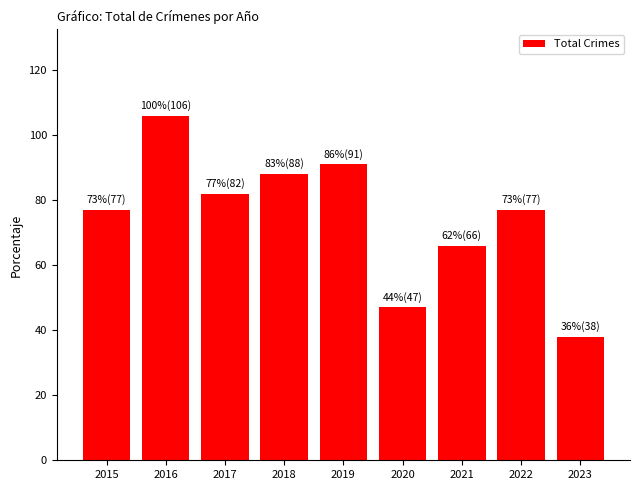

The value at 2019 is 26. True or false?

False